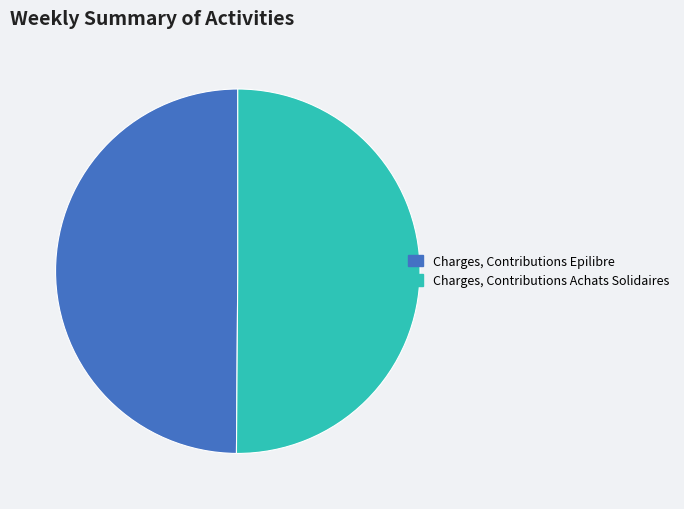

Is the sum of Charges, Contributions Achats Solidaires and Charges, Contributions Epilibre greater than half?

Yes